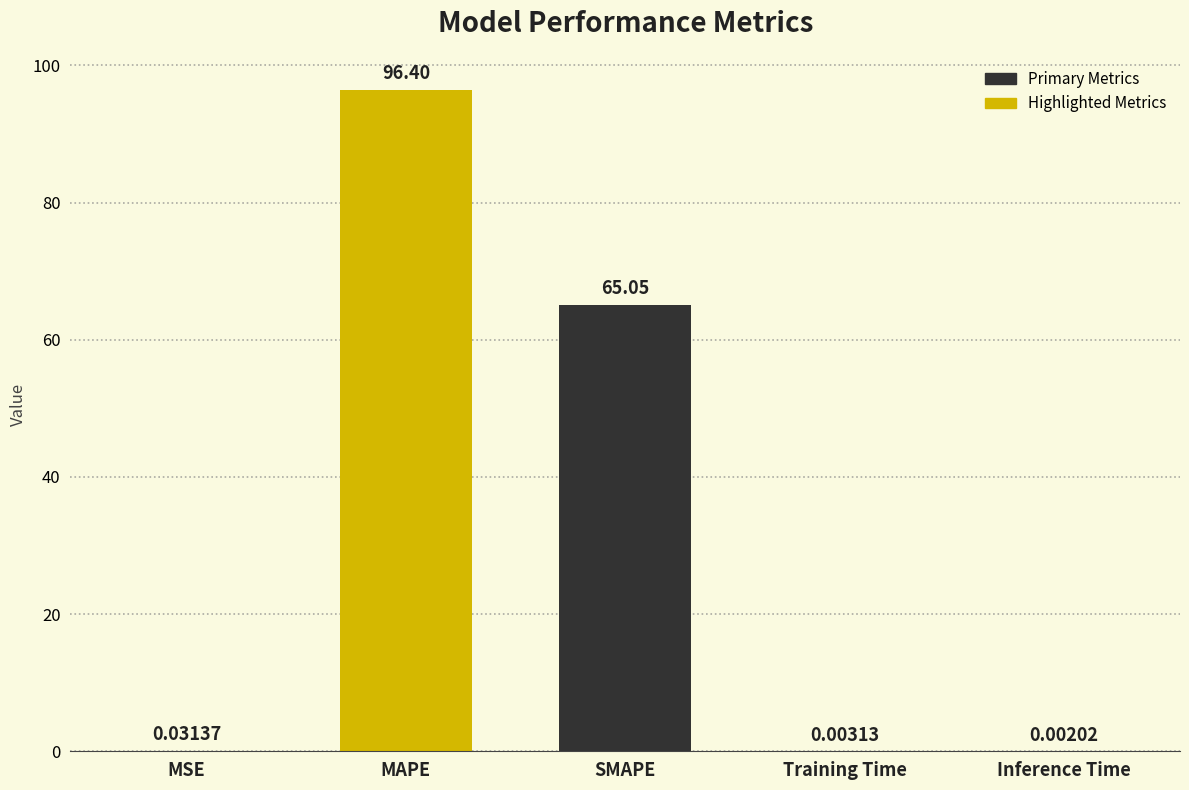

At which category does the chart reach its peak across all series?

MAPE